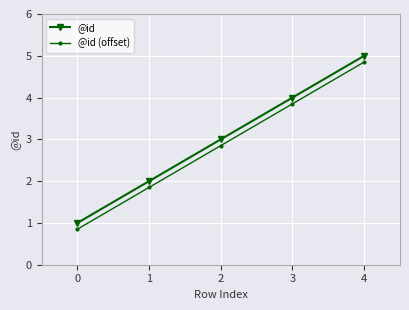

True or false: @id and @id (offset) cross at least once.

False